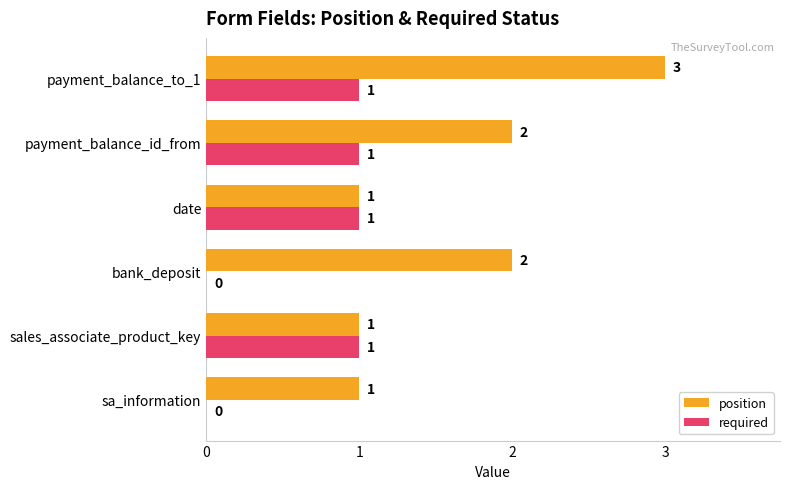

How many values in required are above zero?

4